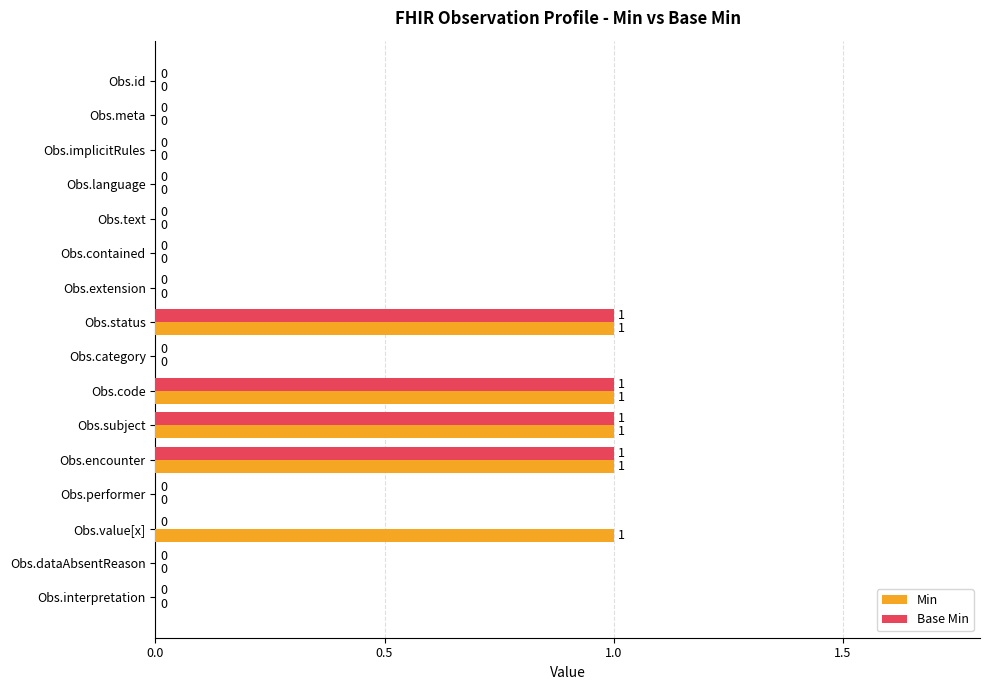

The Base Min series shows 1 at Obs.status. True or false?

True